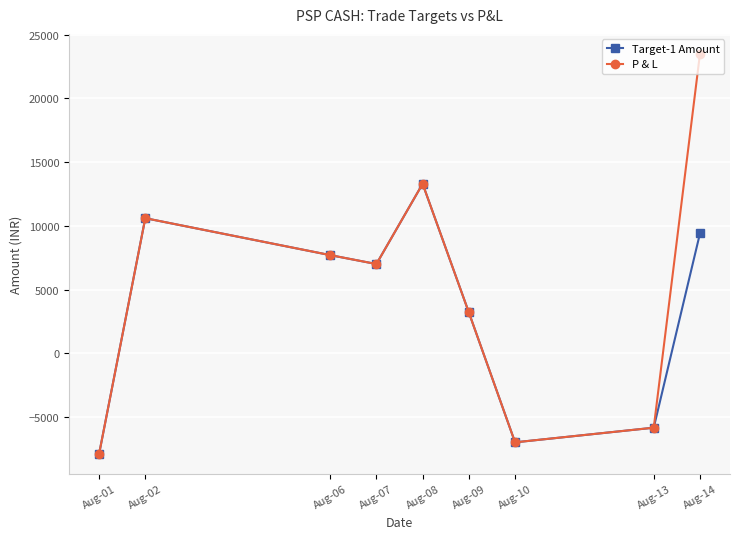

At how many categories does at least one series exceed 21303?

1